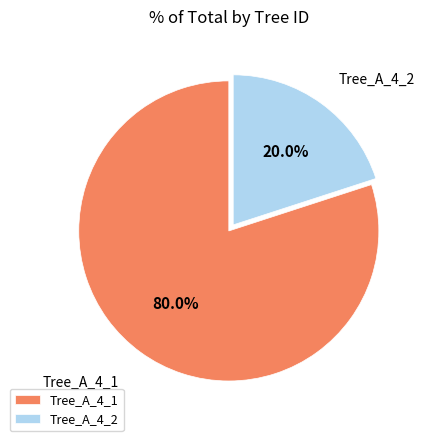

To the nearest percent, what is the average slice percentage?

50%